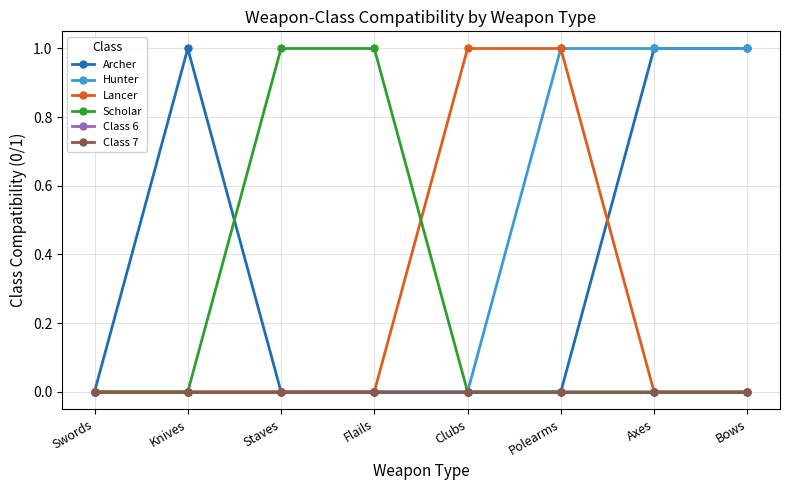

Does the chart have visible grid lines?

Yes